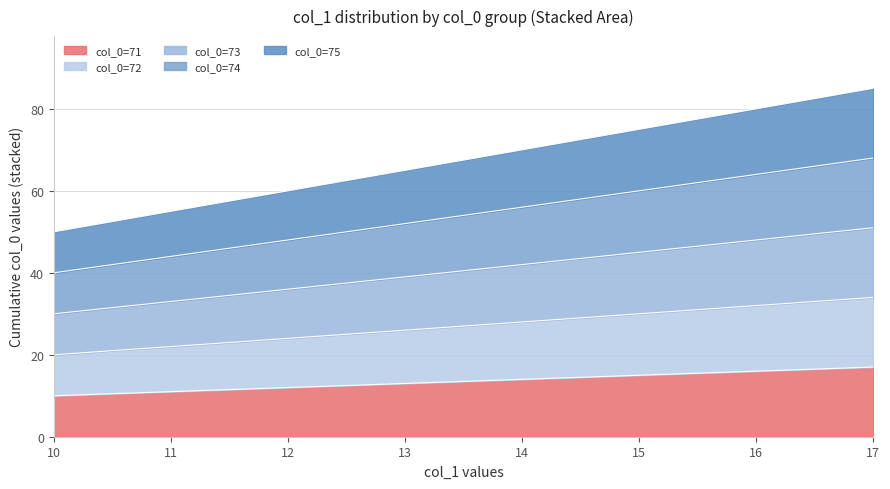

How many lines are shown in the chart?

5